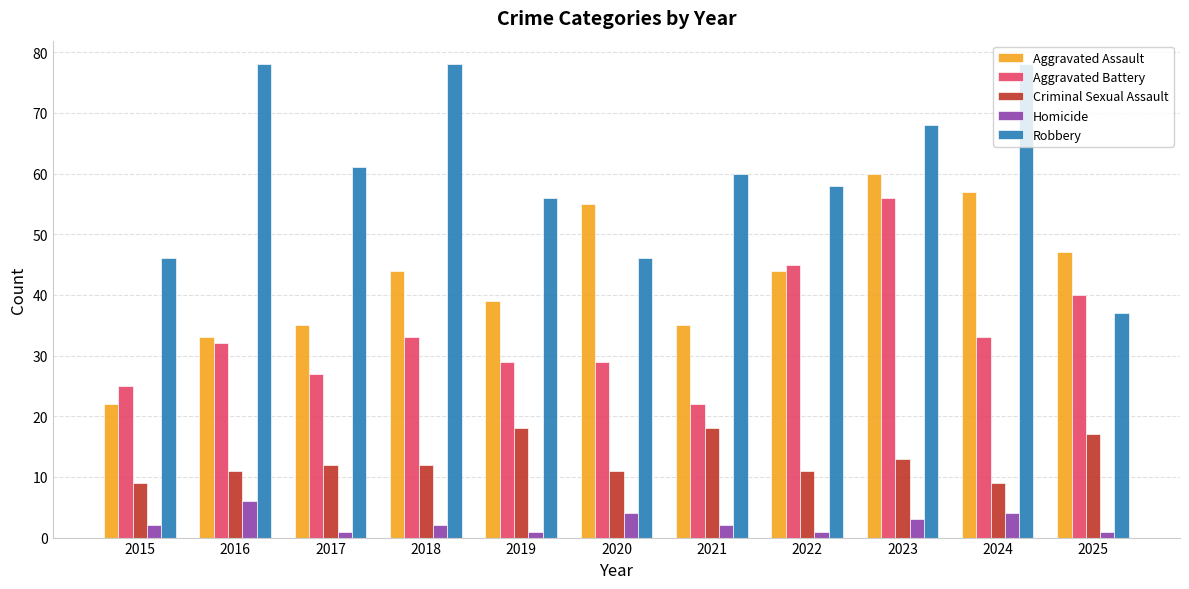

What is the maximum value shown in the chart?

78